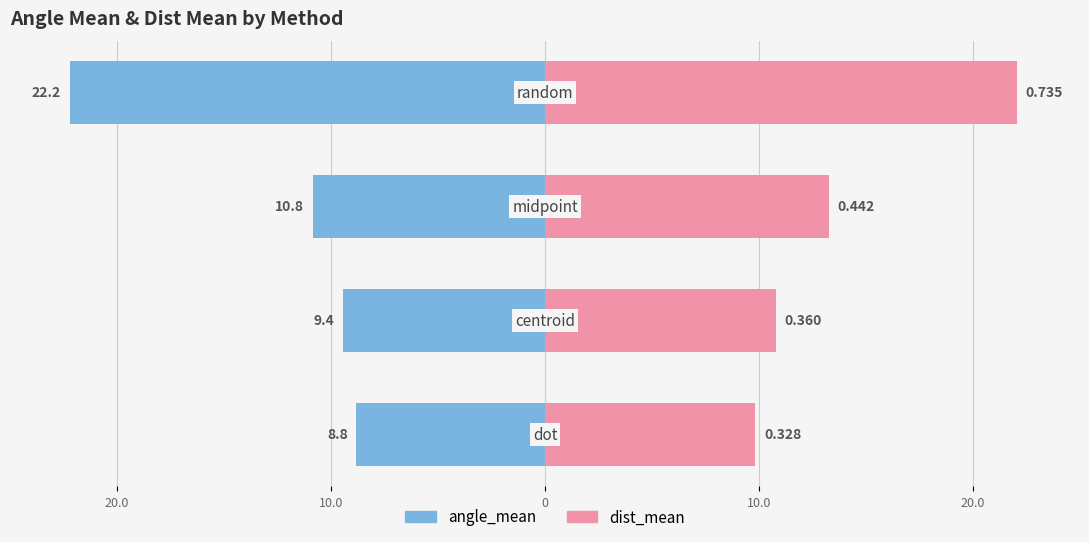

What are all the series names shown in the legend?

angle_mean, dist_mean